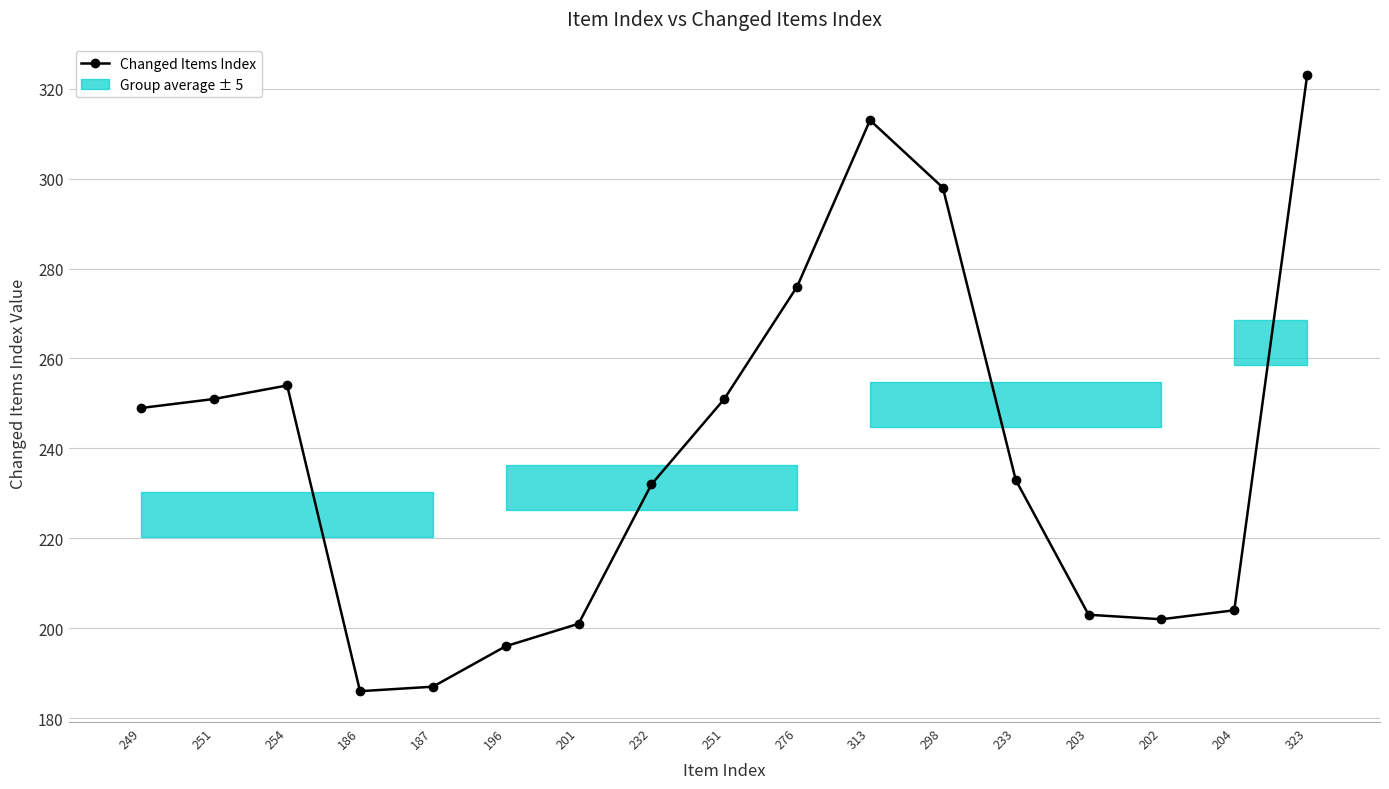

What is the label of the 15th point from the right?

254